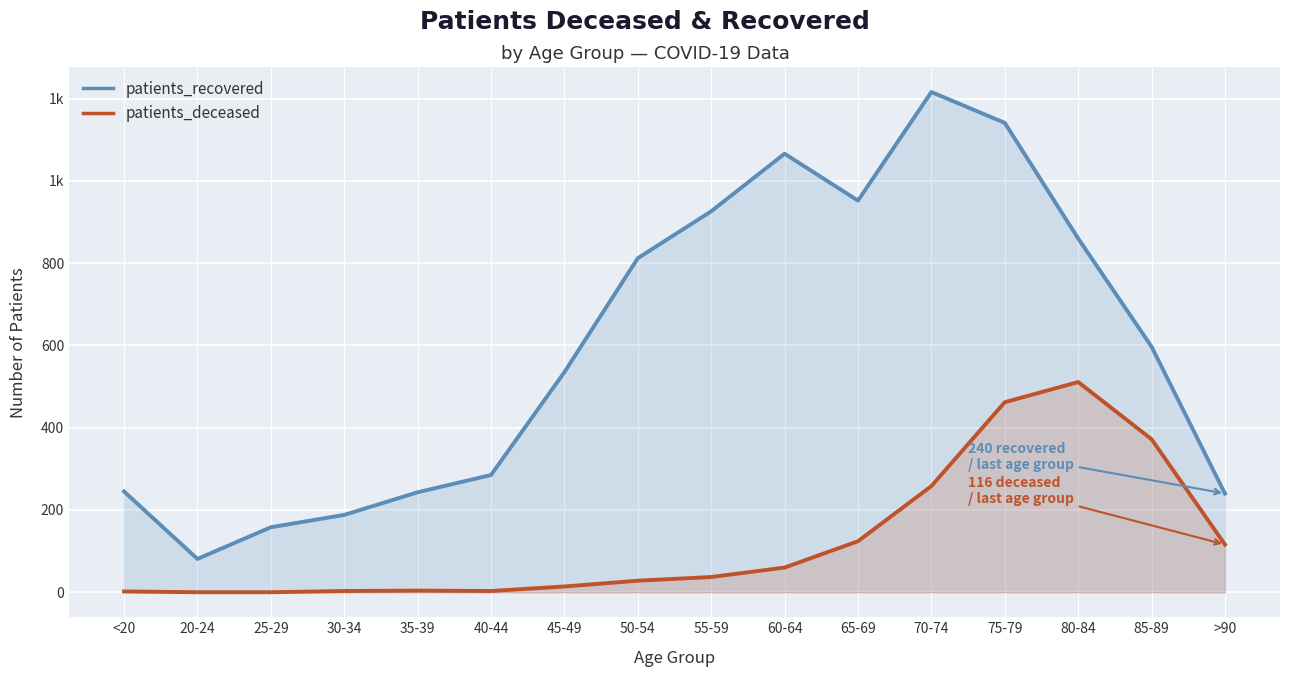

True or false: patients_recovered has more than 0 points higher than both neighbors.

True